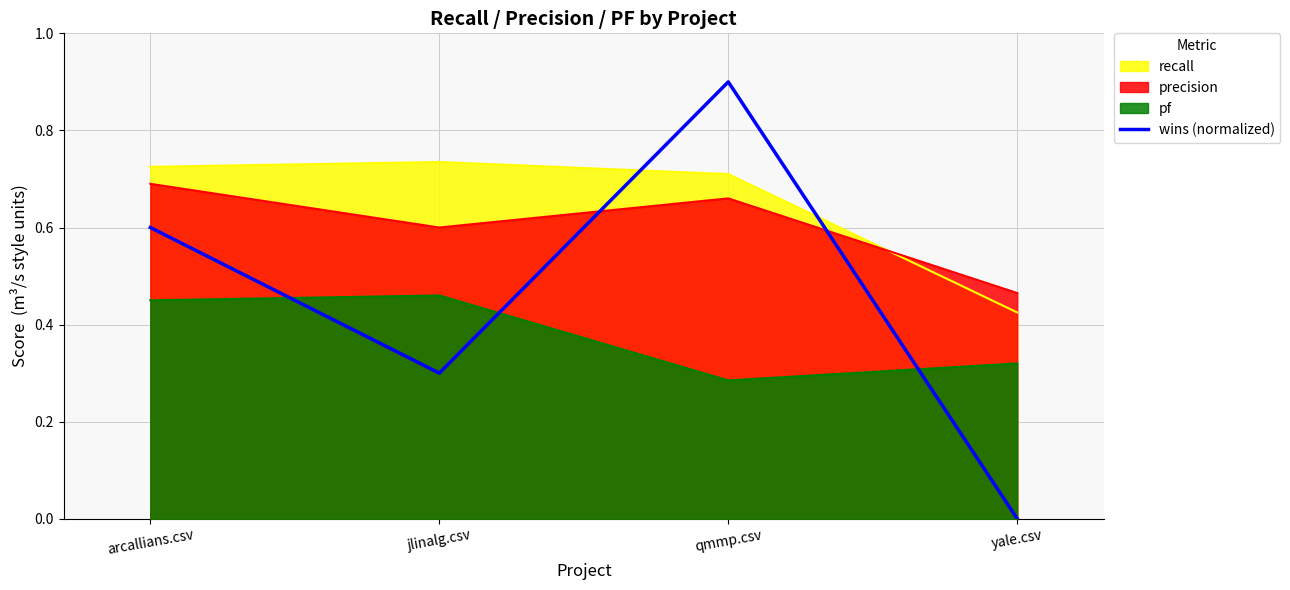

What is the difference between the maximum and minimum values?

0.9